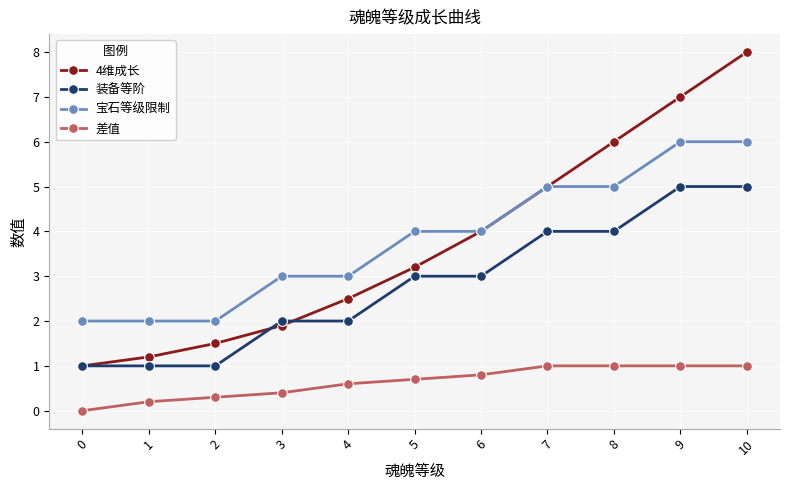

The 4维成长 series shows 6.1 at 6. True or false?

False